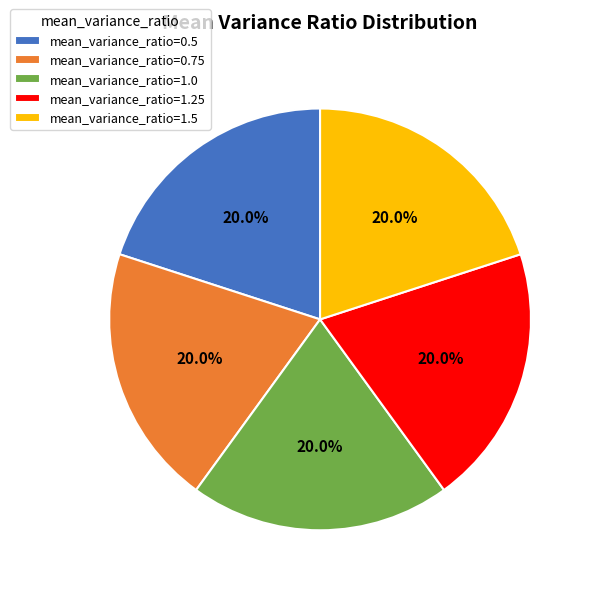

What percentage do mean_variance_ratio=0.75 and mean_variance_ratio=1.5 together represent?

40.0%